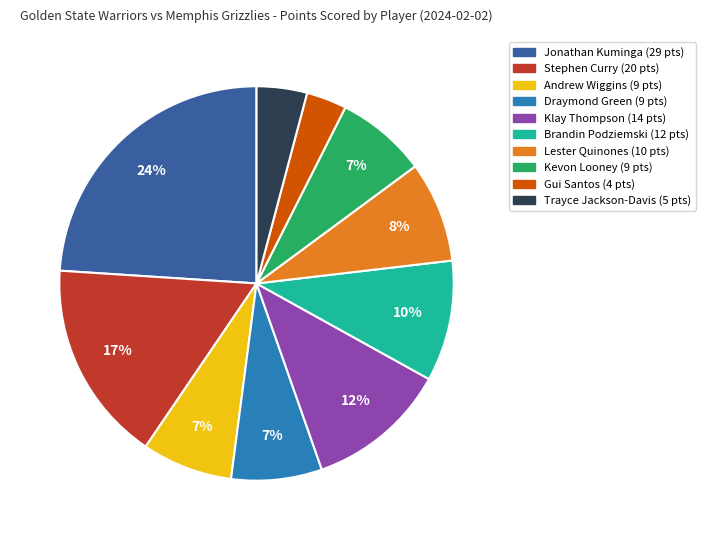

How many segments does this pie chart have?

10